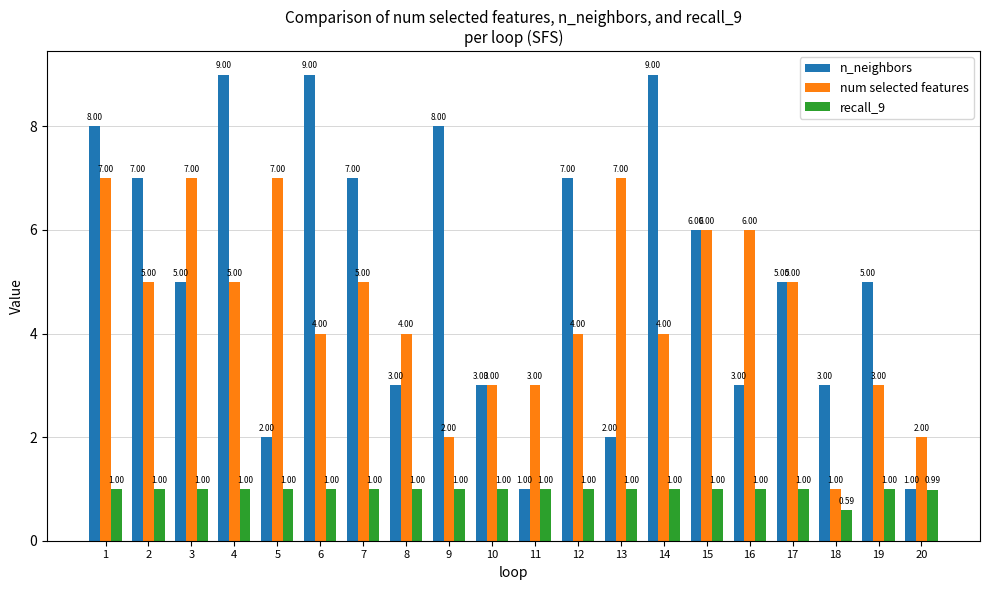

What is the difference between the highest and lowest values at 16?

5.0